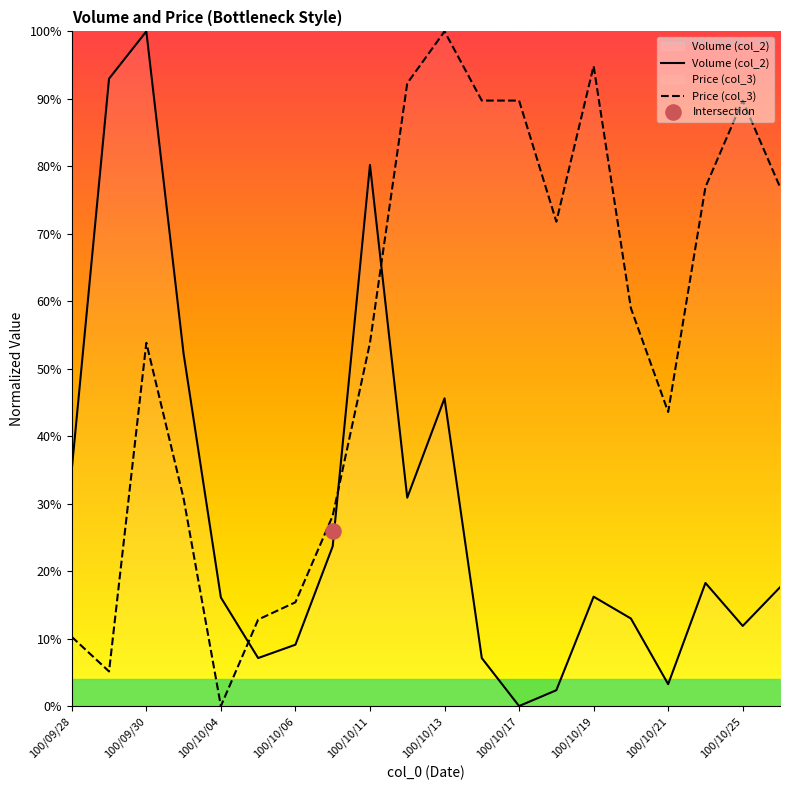

Which series has the widest spread of Y values?

Volume (col_2)